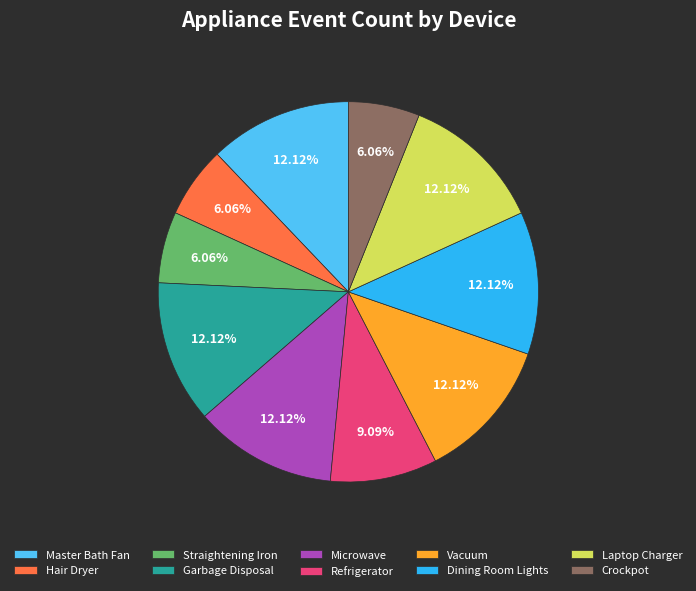

How many segments does this pie chart have?

10